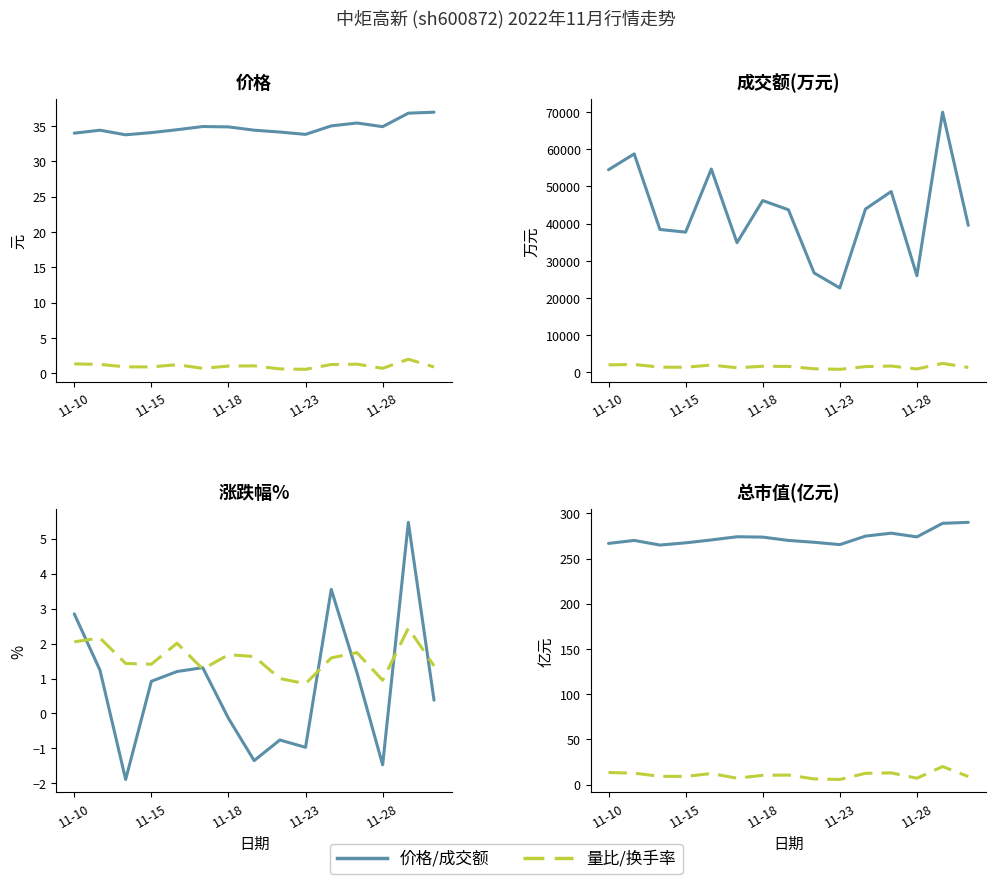

What is the difference between the maximum and minimum values in the 成交额(万元) series?

47227.0